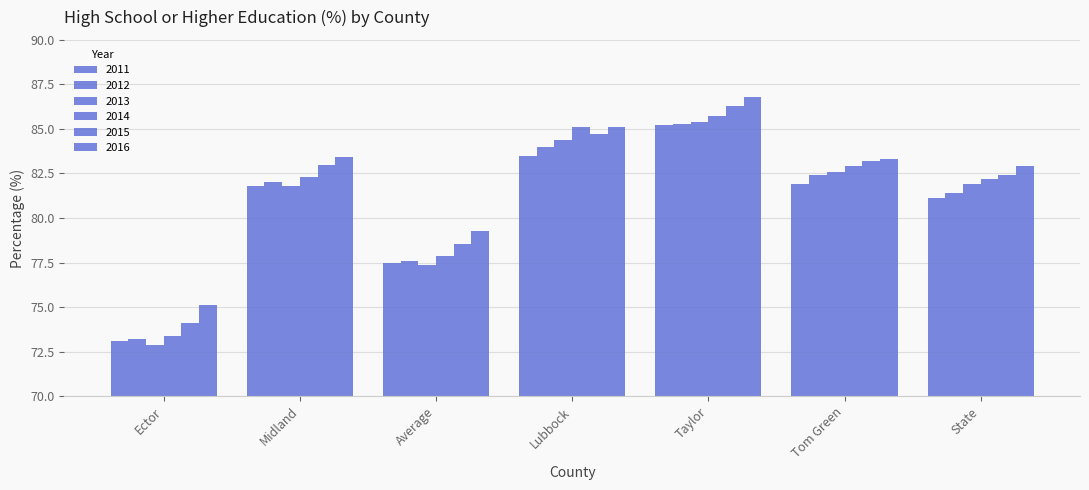

How many groups of bars are there?

7